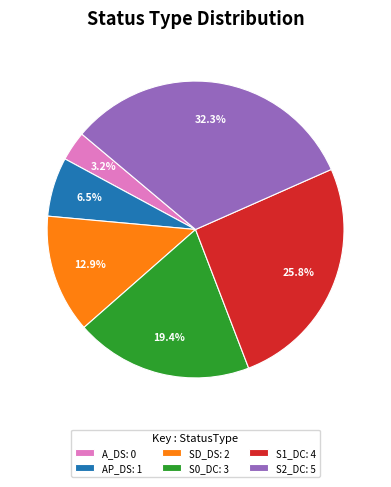

What is the total percentage of S1_DC and AP_DS?

32.3%